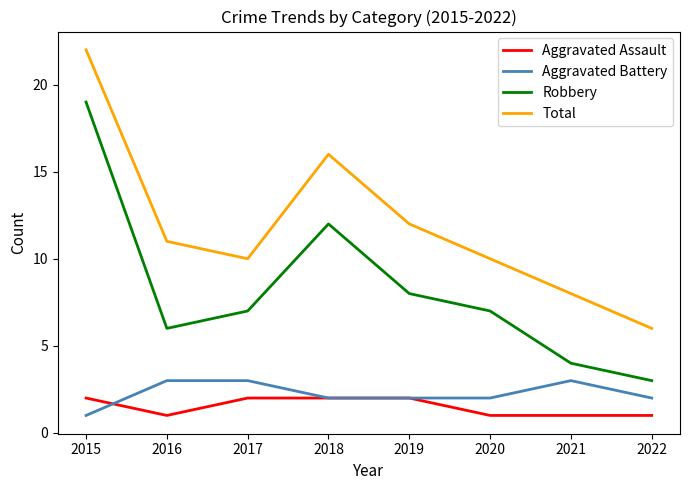

True or false: Total and Aggravated Battery intersect in this chart.

False